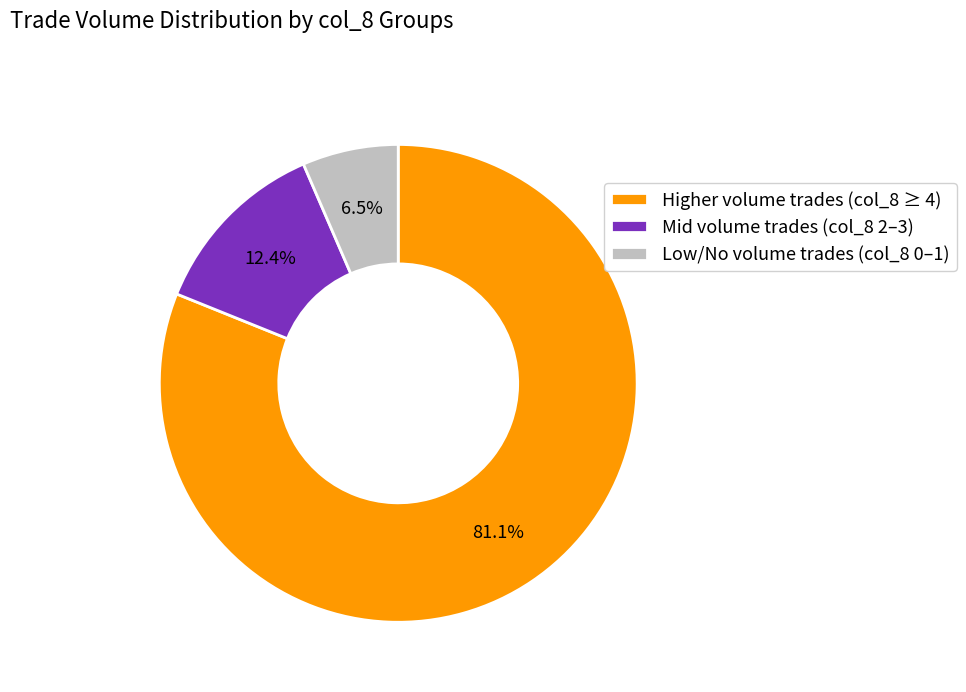

Which category has the smallest portion of the pie?

Low/No volume trades (col_8 0–1)